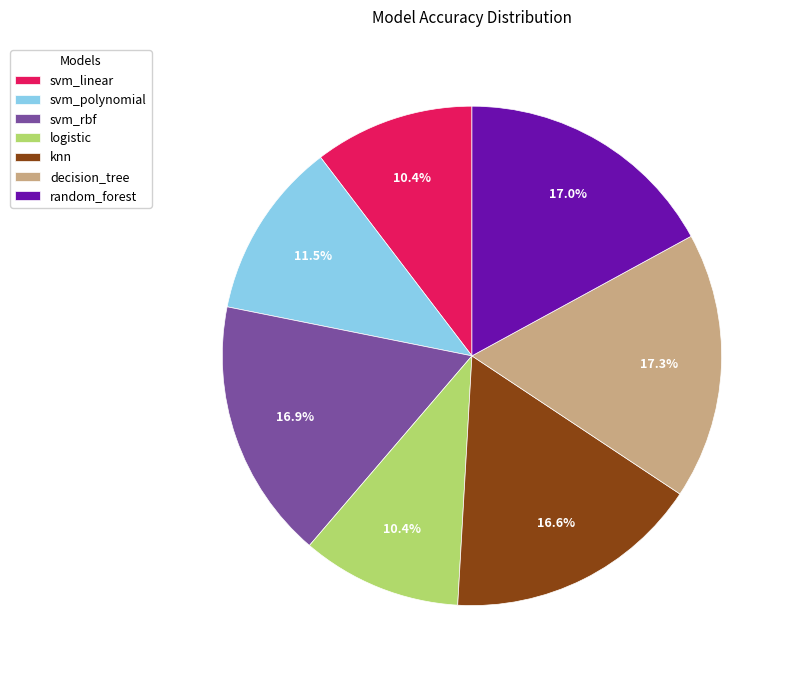

To the nearest percent, what is the difference between the largest and smallest slice percentages?

7%